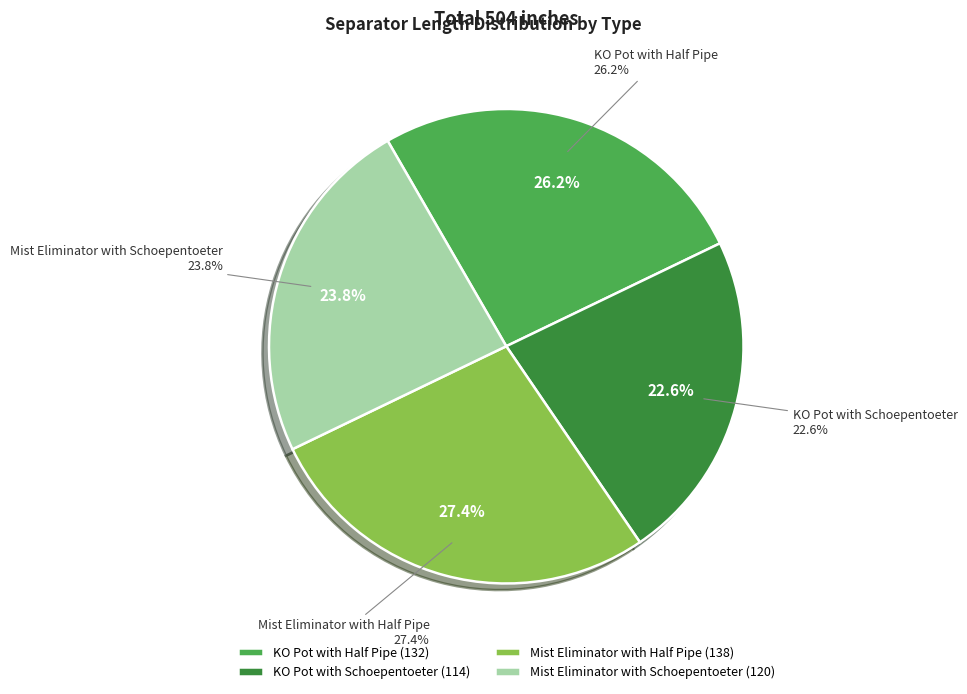

Count the number of slices in the pie.

4